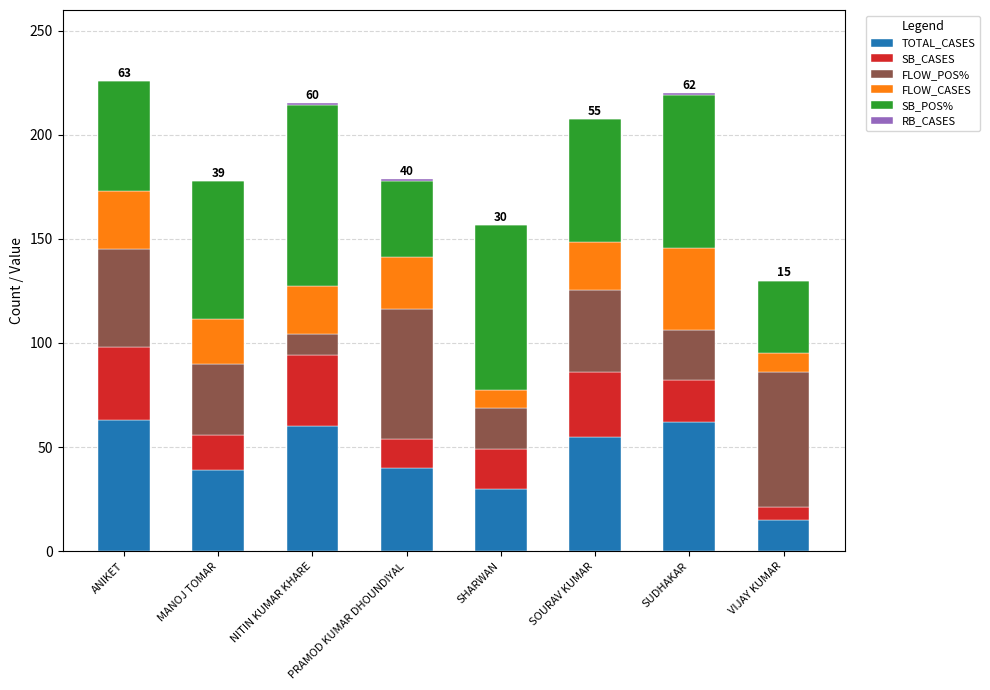

What is the maximum value for TOTAL_CASES?

63.0